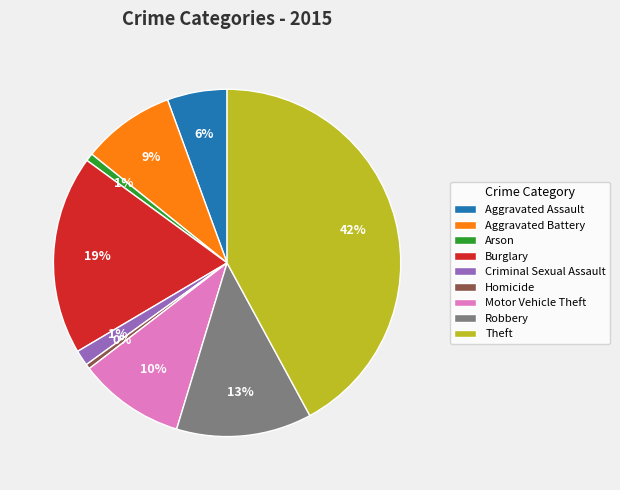

How many segments does this pie chart have?

9